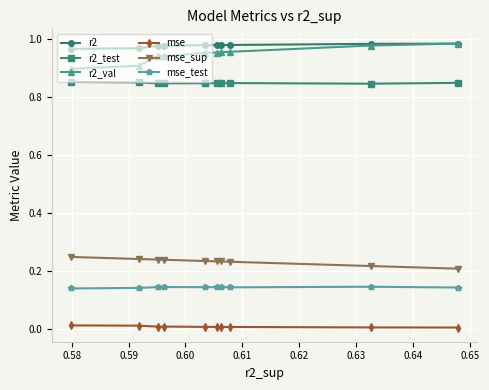

True or false: r2 and mse cross at least once.

False